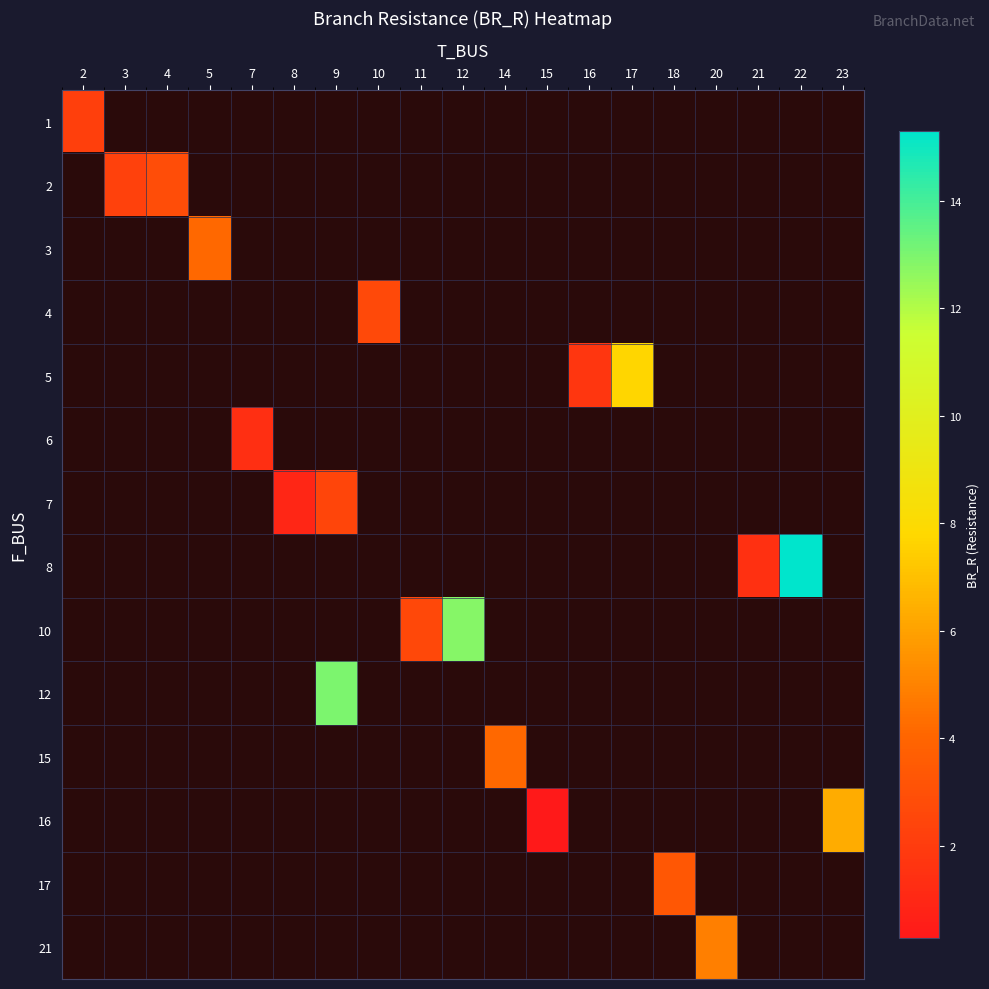

Rank the series at 22 from lowest to highest value.

1, 2, 3, 4, 5, 6, 7, 8, 10, 12, 15, 16, 17, 21